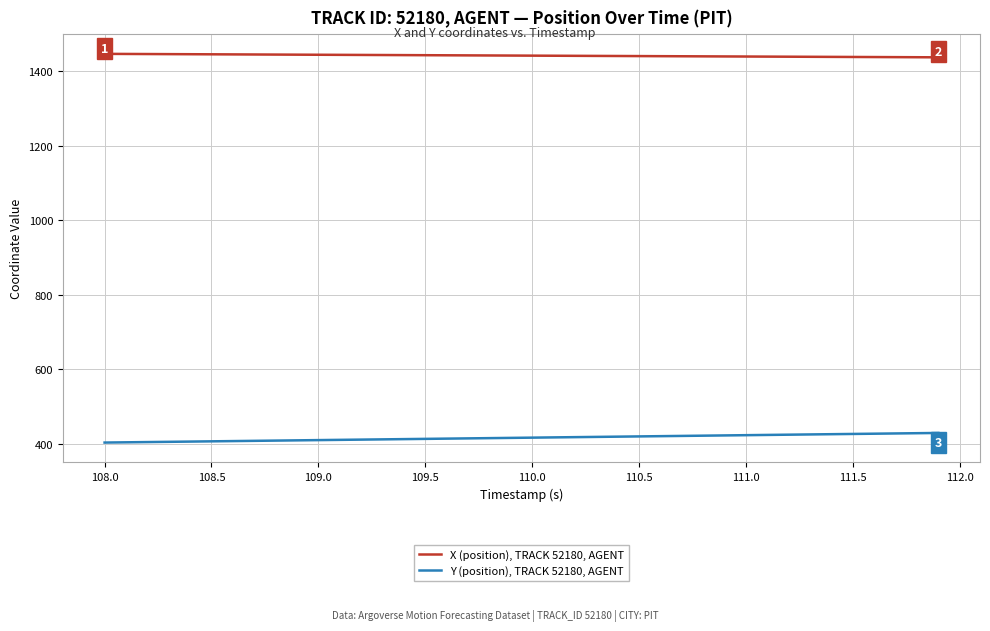

List the series in order of their peak value, lowest first.

Y (position), TRACK 52180, AGENT, X (position), TRACK 52180, AGENT